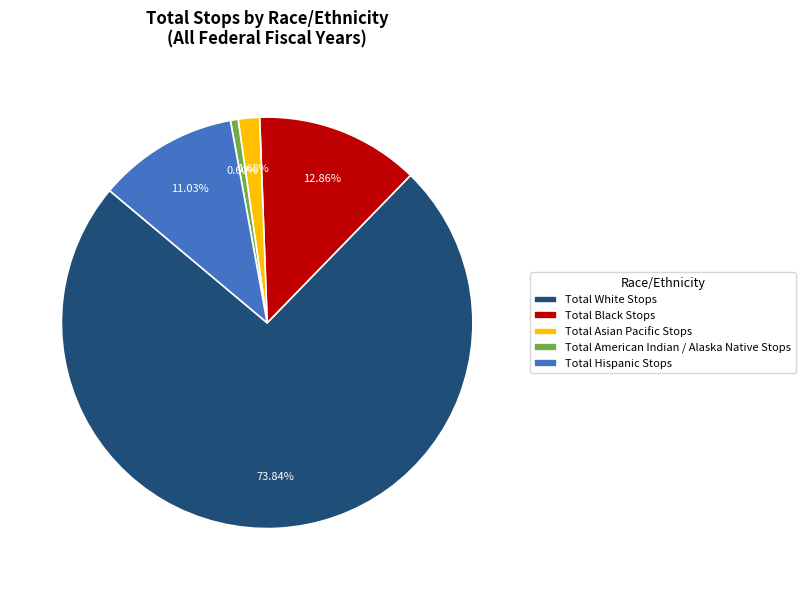

Which slice is the smallest?

Total American Indian / Alaska Native Stops